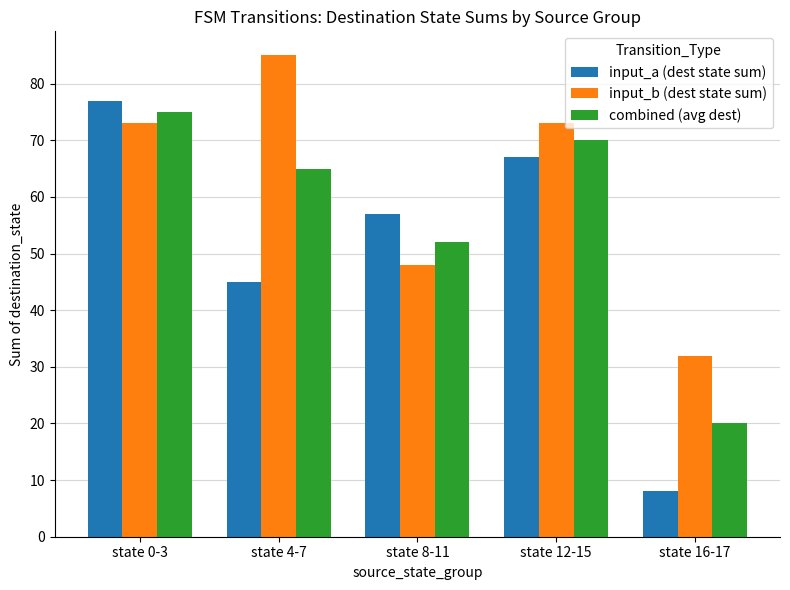

Read the input_b (dest state sum) value at state 4-7.

85